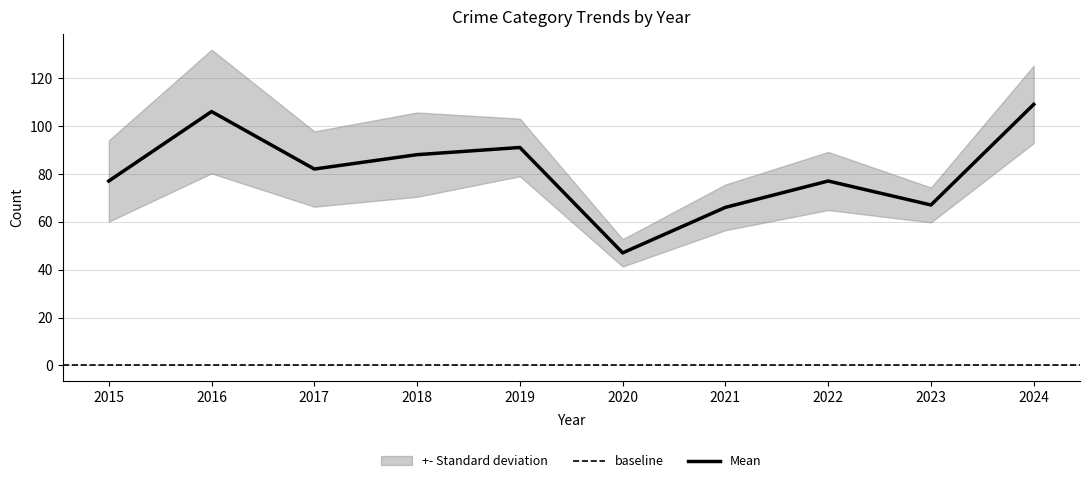

Which has a higher value, 2023 or 2021?

2023